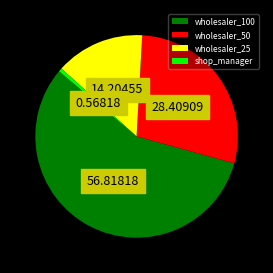

Which has a higher value, wholesaler_25 or shop_manager?

wholesaler_25